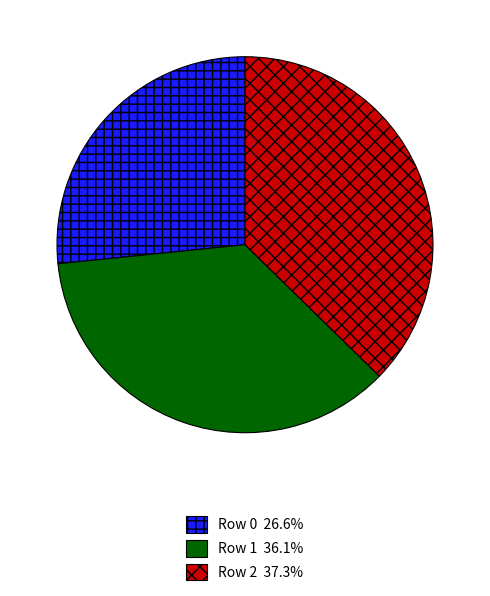

Does Row 1 36.1% account for over 50% of the chart?

No